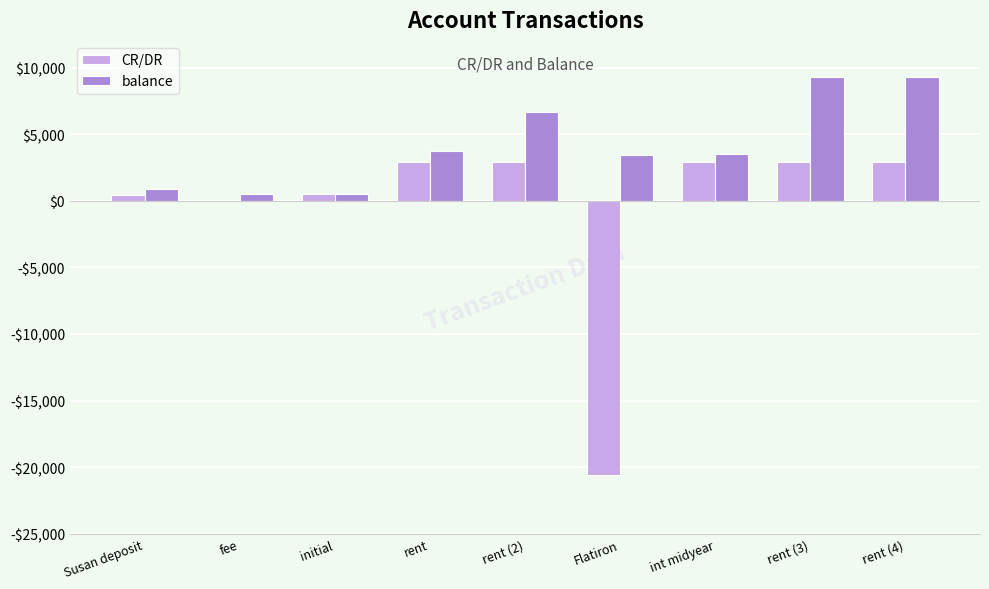

Which series changed the most between fee and int midyear?

balance